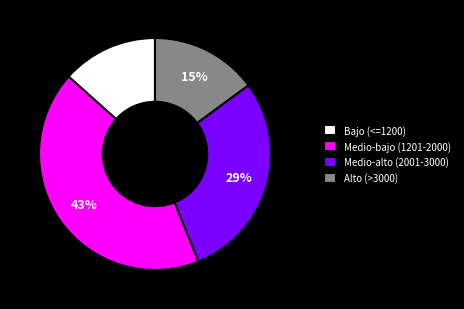

Count the number of slices in the pie.

4